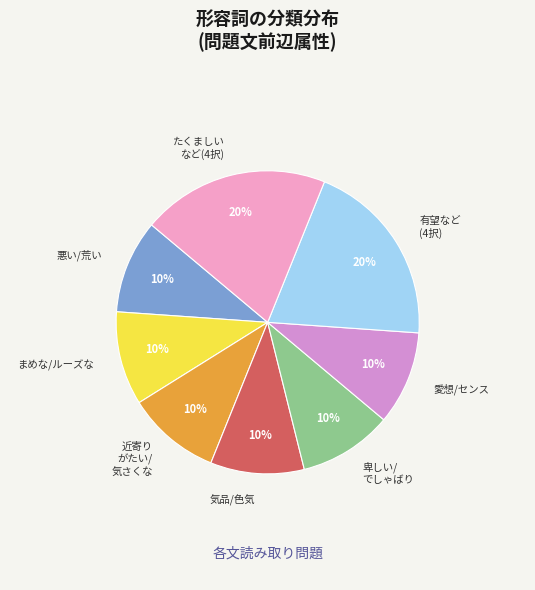

To the nearest percent, what portion does 気品/色気 represent?

10%